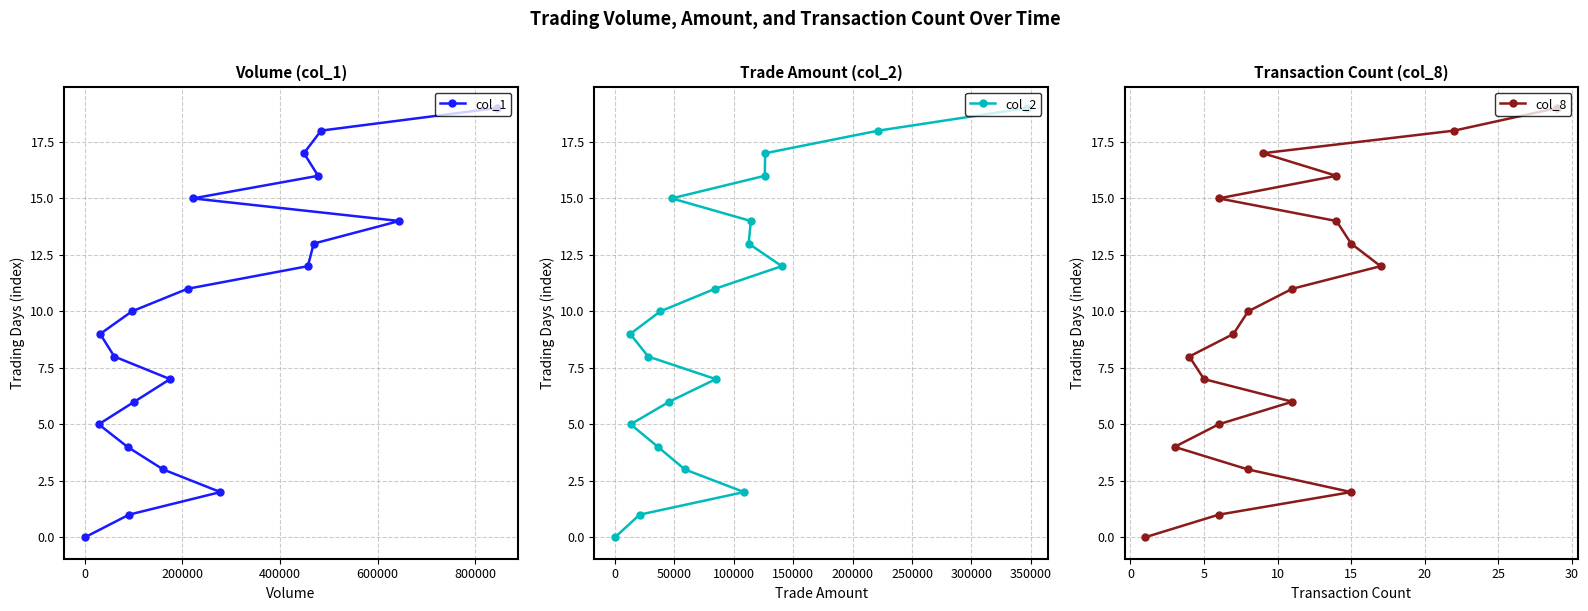

How many data points in col_1 are less than 10?

10